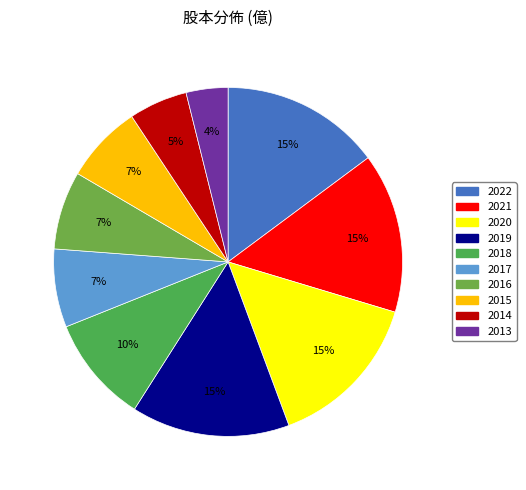

To the nearest percent, what portion does 2019 represent?

15%